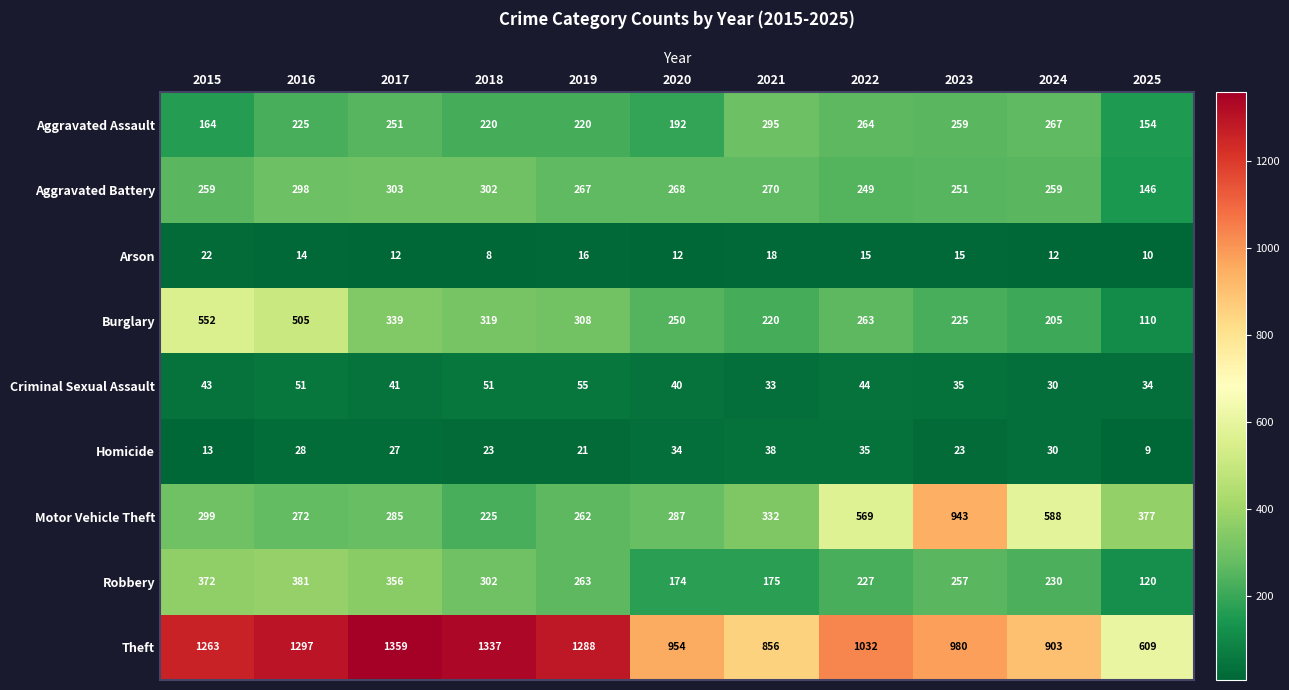

True or false: Homicide has a value of 8 at 2018.

False